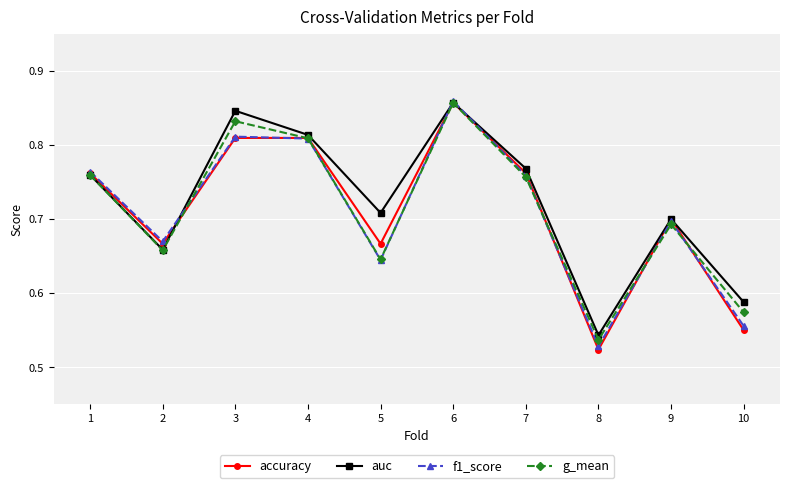

True or false: accuracy and auc intersect in this chart.

True